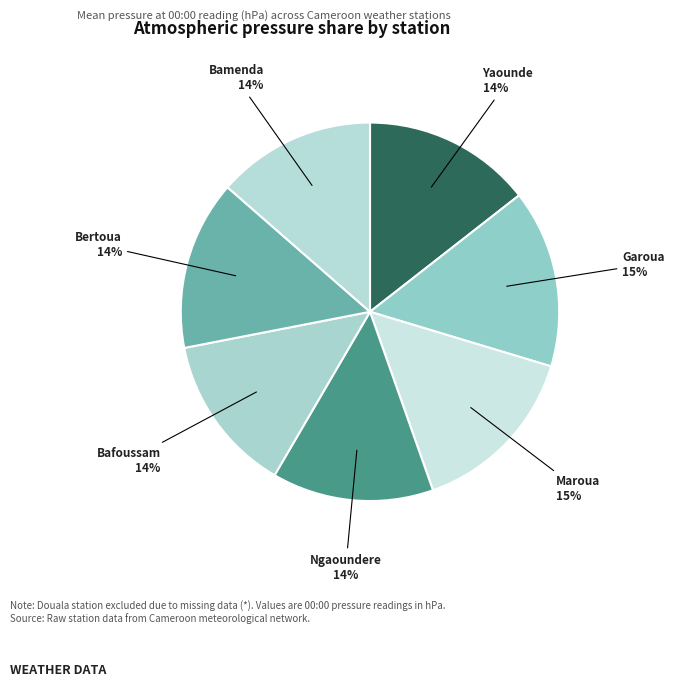

How many segments does this pie chart have?

7